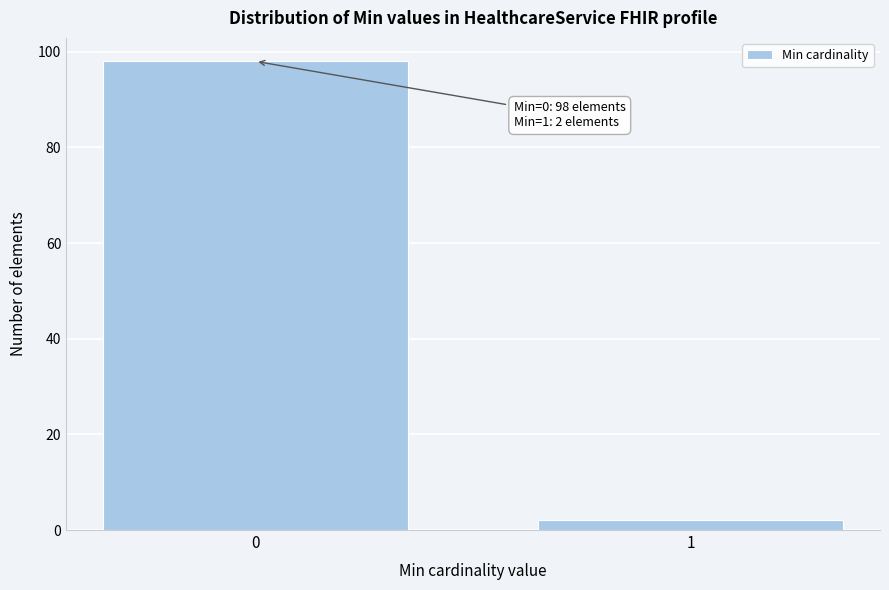

Reading left to right, what are all the values shown in this chart?

98	2